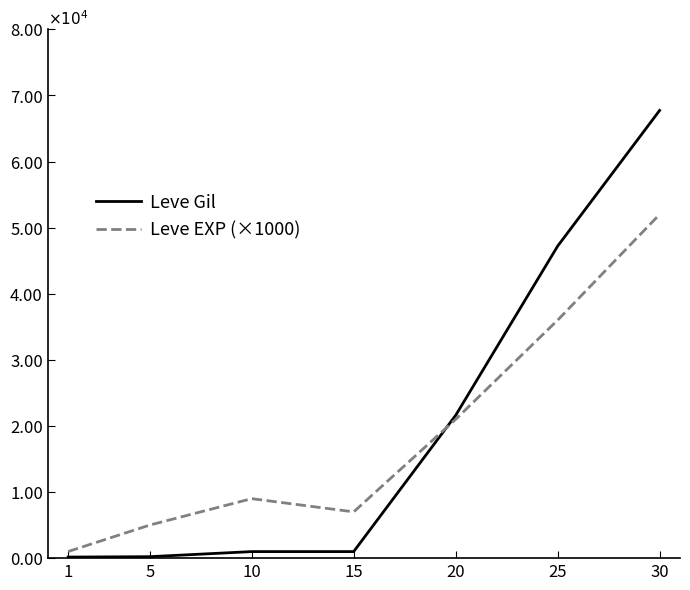

Does the chart display data point markers on the line(s)?

No